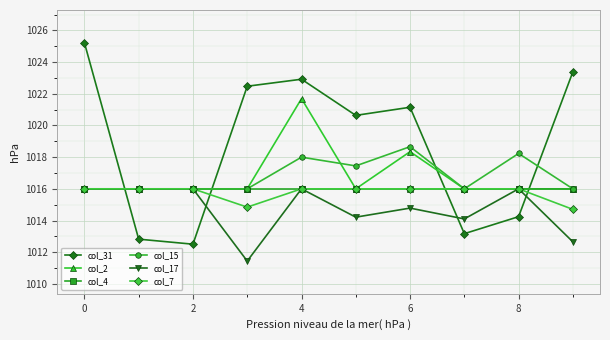

What is the sum of all col_17 values?

10147.2